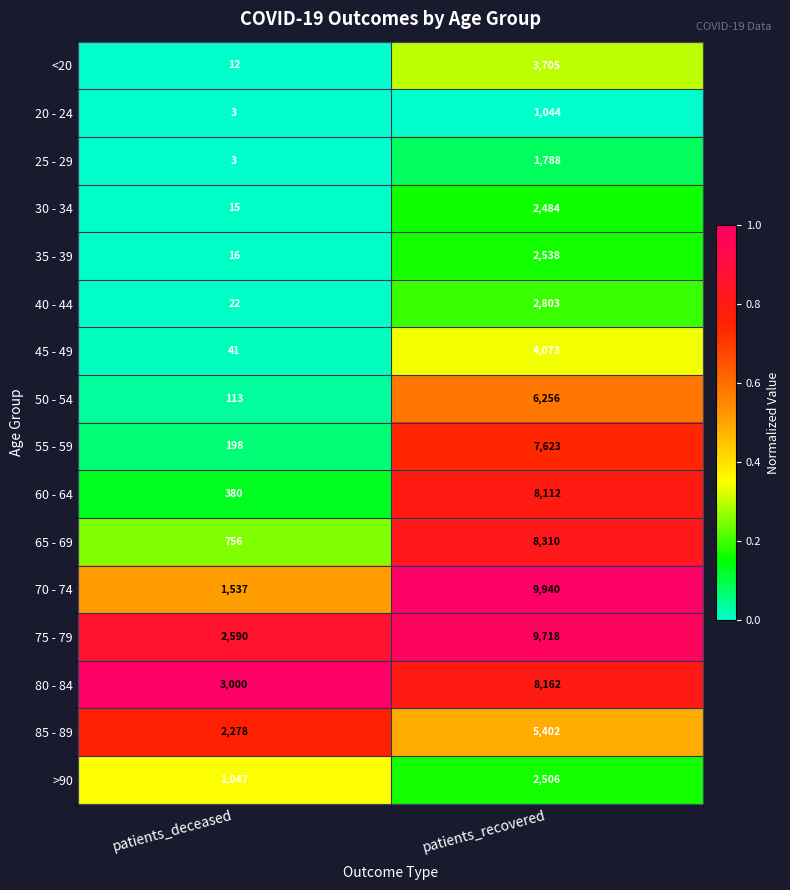

Which series has the largest total across all categories?

75 - 79